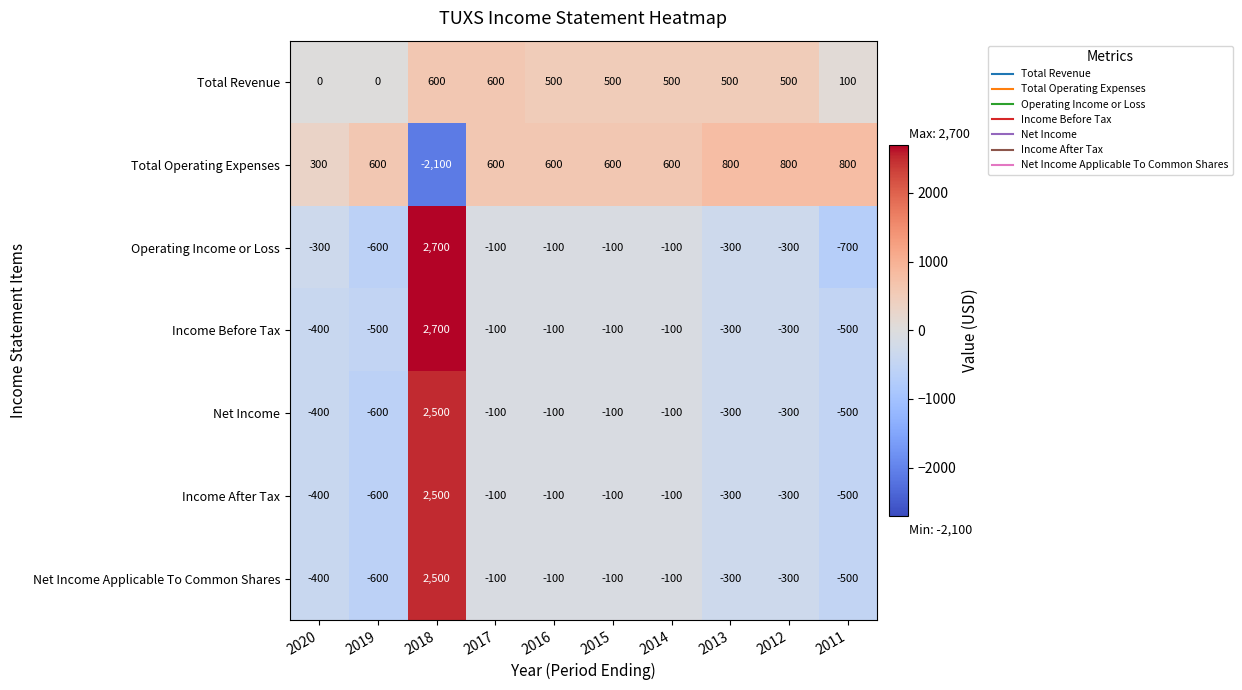

What is the difference between the highest and lowest values at 2018?

4800